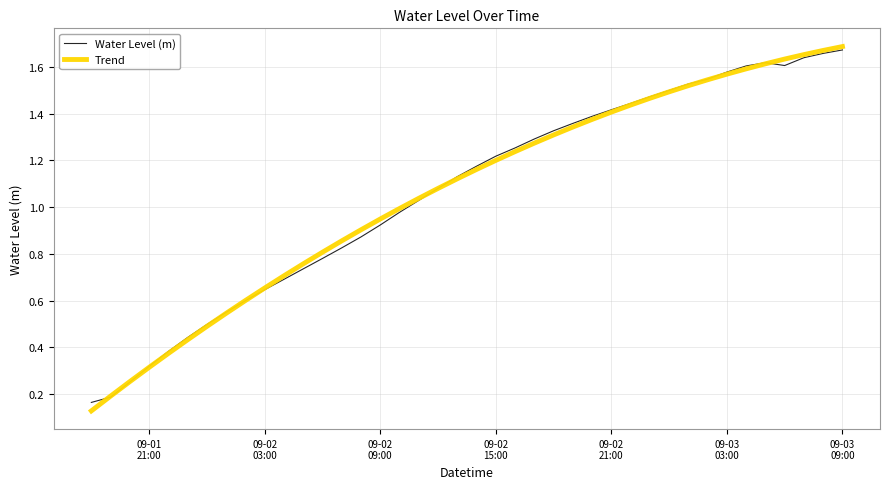

Which series has the largest range (max minus min)?

Trend